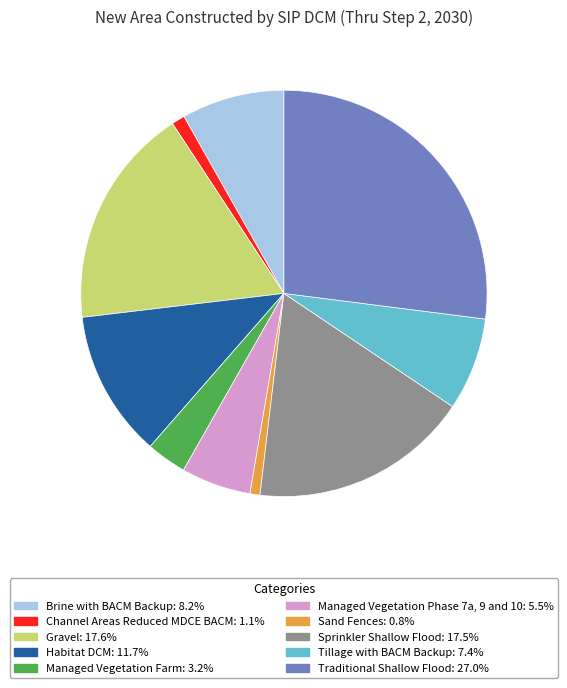

How many slices are in this pie chart?

10